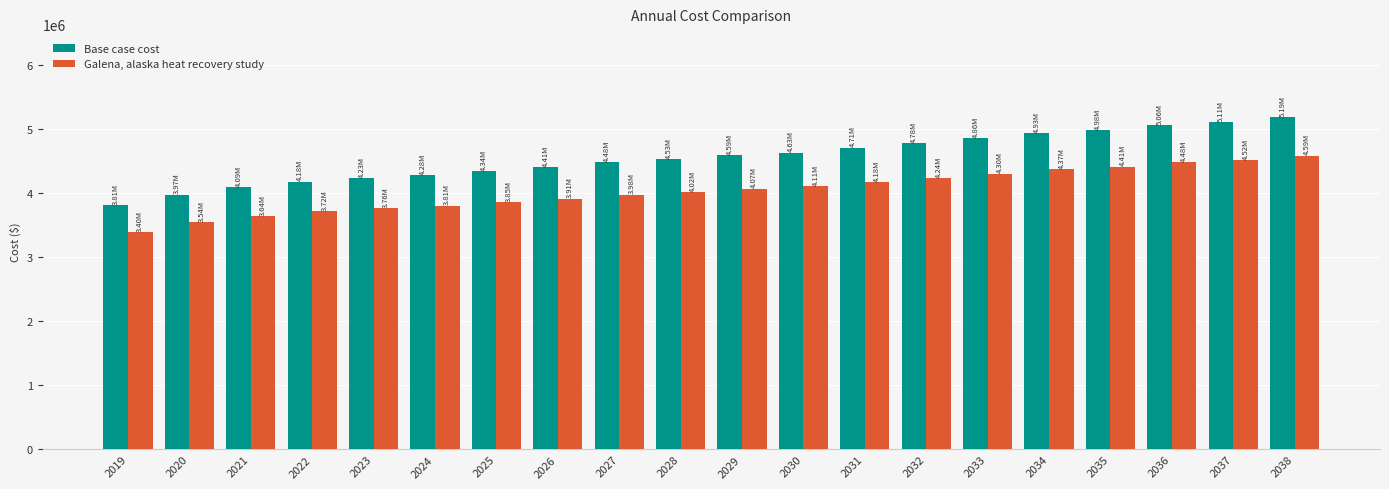

Reading left to right, list all the values displayed in this chart.

Base case cost: 2019=3807228.2	2020=3974763.3	2021=4093368.8	2022=4177073.9	2023=4232829.5	2024=4281630.5	2025=4337403.8	2026=4407204.0	2027=4478323.0	2028=4527319.4	2029=4590237.2	2030=4632178.6	2031=4710814.1	2032=4780837.3	2033=4857853.5	2034=4934863.6	2035=4983863.8	2036=5060845.9	2037=5109802.6	2038=5186761.6
Galena, alaska heat recovery study: 2019=3395957.0	2020=3542210.1	2021=3644744.2	2022=3716725.3	2023=3764240.4	2024=3805695.1	2025=3853289.8	2026=3913215.6	2027=3975352.3	2028=4017120.6	2029=4071112.4	2030=4106743.7	2031=4175644.1	2032=4235958.1	2033=4302427.7	2034=4368915.8	2035=4410869.7	2036=4477377.6	2037=4519334.5	2038=4585864.8